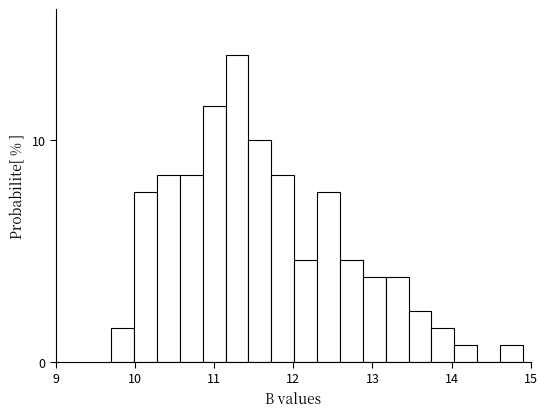

Around what value on the x-axis is the tallest bar? Give the approximate position of its centre, as read against the axis.

11.3